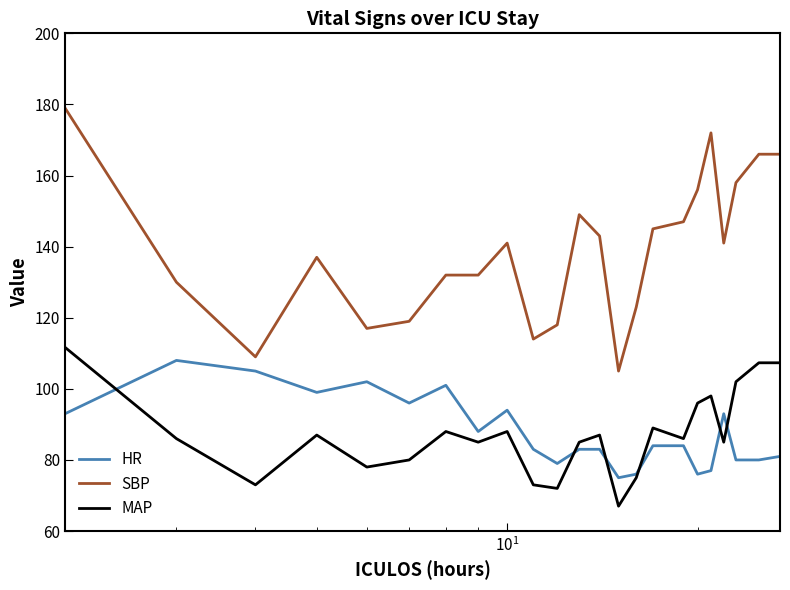

Which series has the largest total across all categories?

SBP